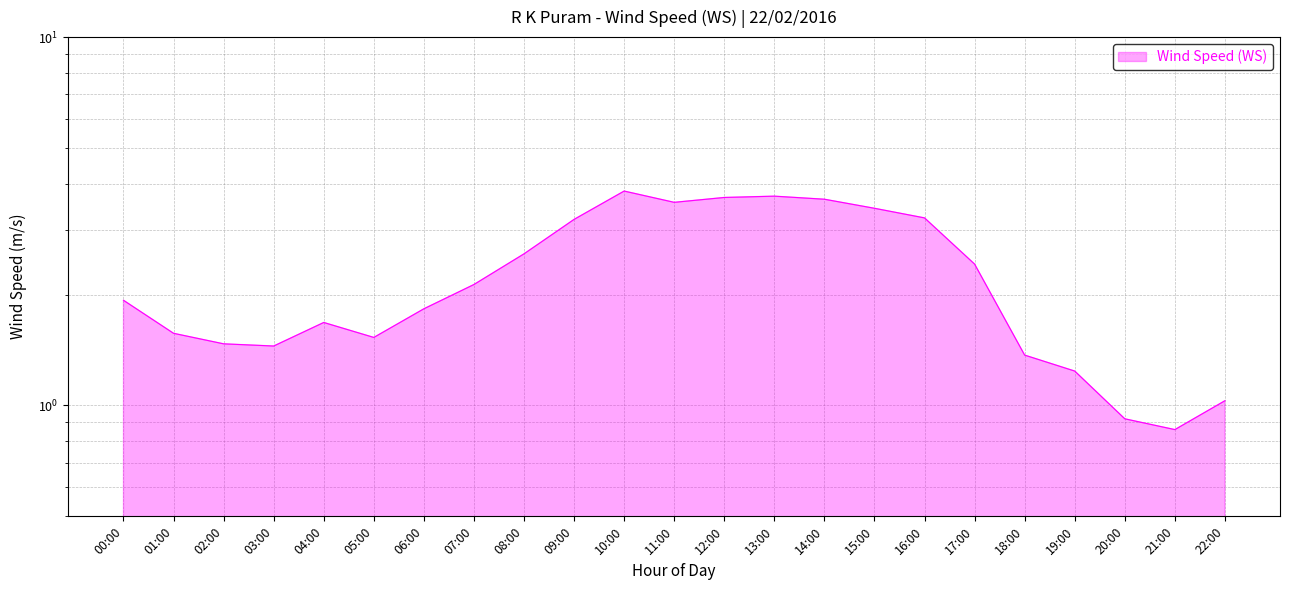

The chart shows a value of 1.0 at 02:00. True or false?

False